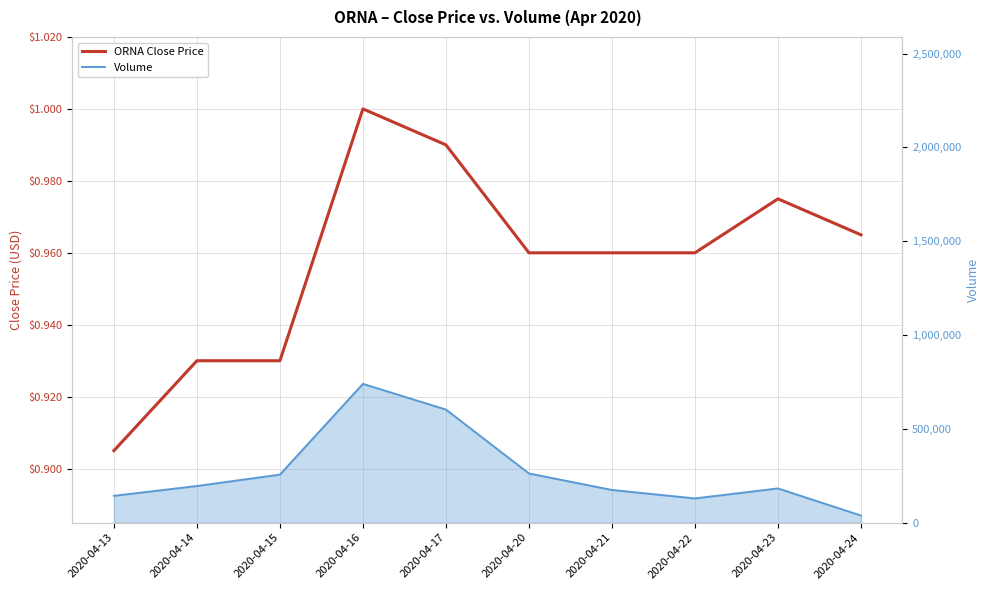

Read the ORNA Close Price value at 2020-04-22.

1.0